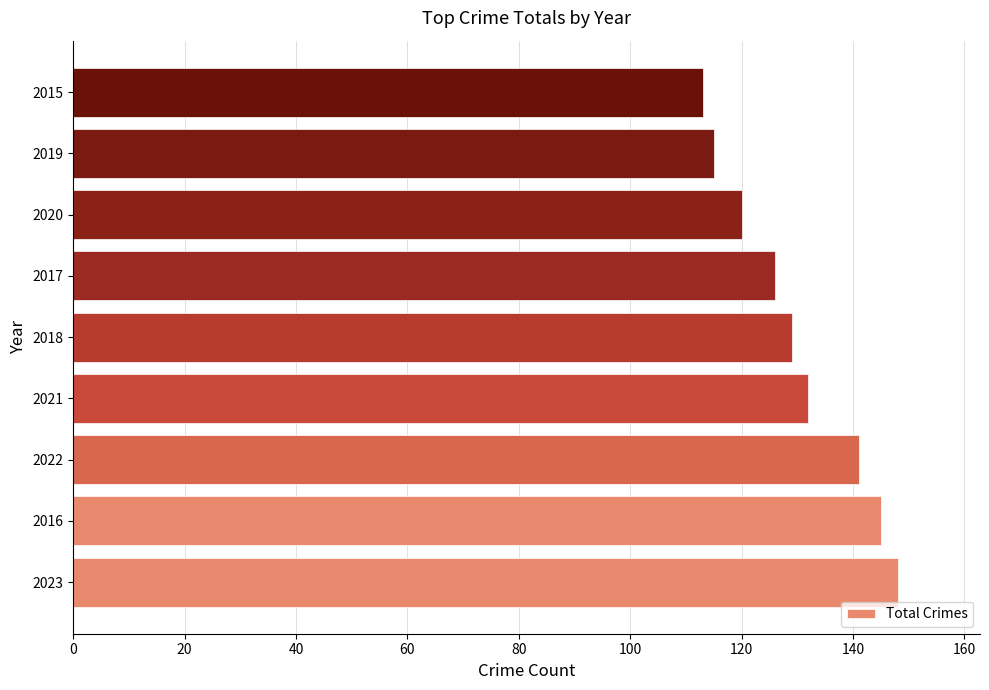

The chart shows a value of 25 at 2015. True or false?

False